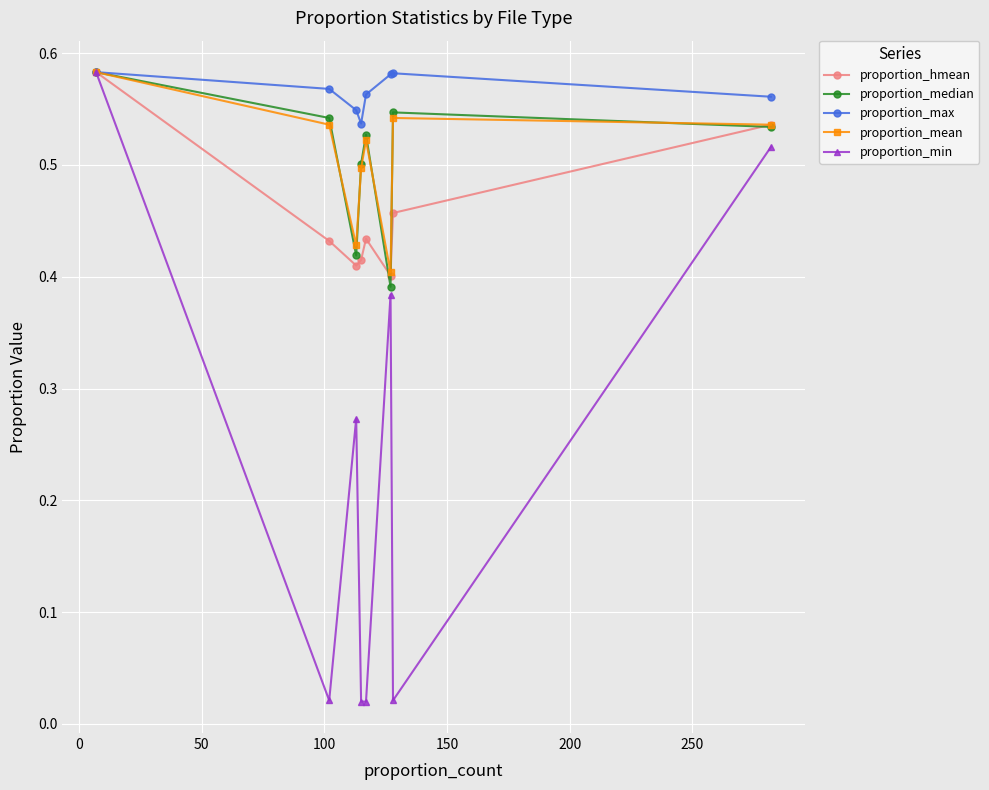

How many proportion_mean values are between 0 and 1?

8